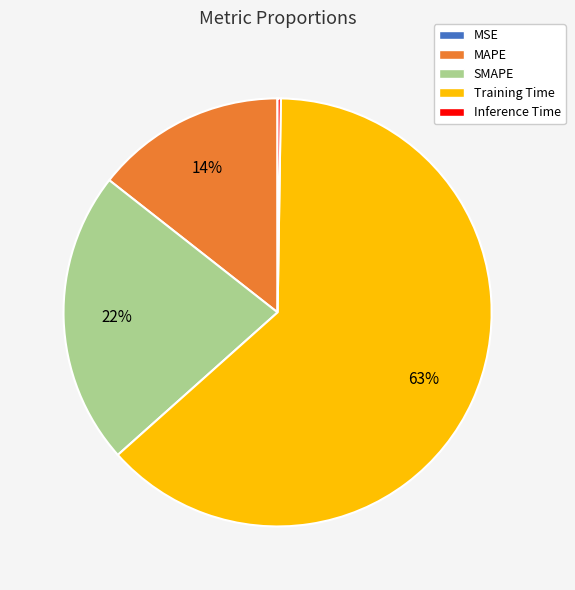

To the nearest percent, what is the average slice percentage?

20%